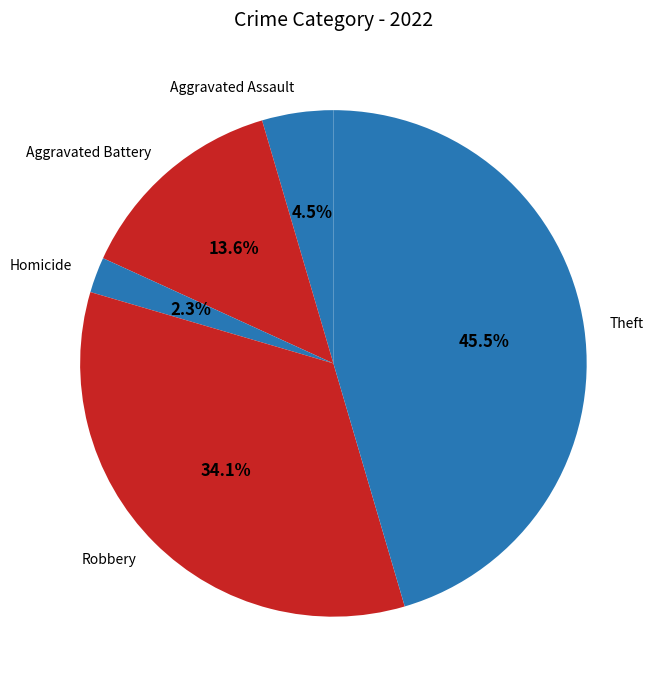

Between Homicide and Robbery, which is larger?

Robbery